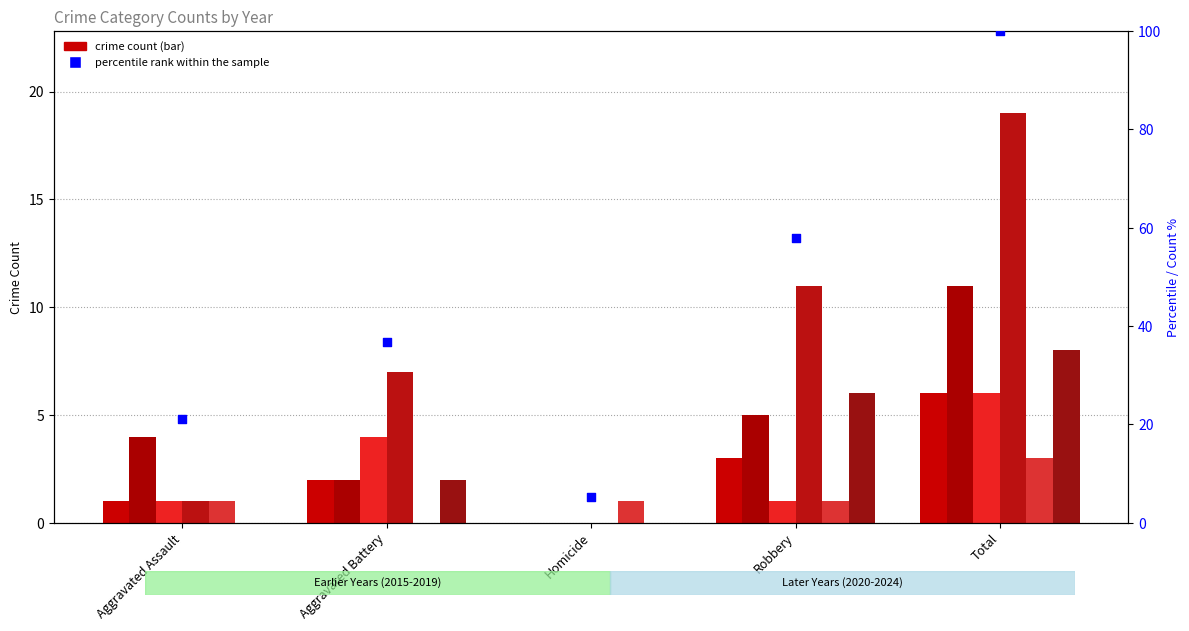

Which series contains the highest Y value?

2023